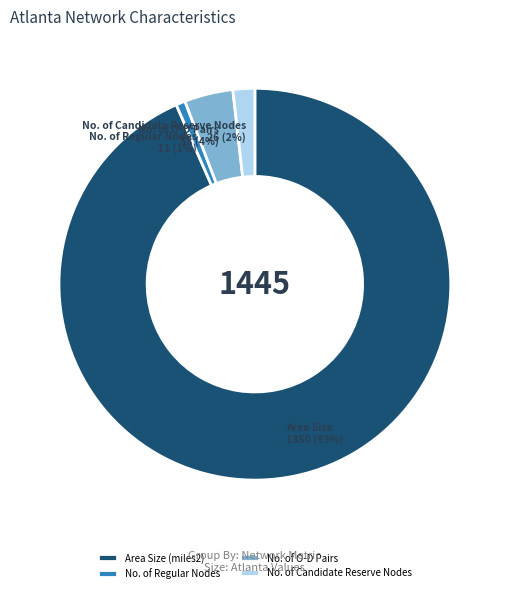

Count the number of slices in the pie.

4